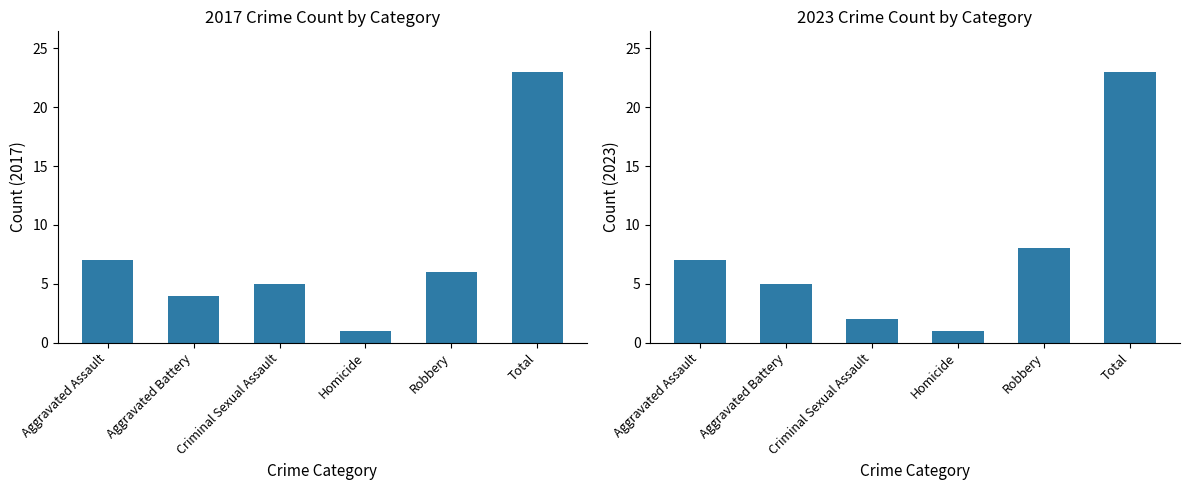

What are all the series names shown in the legend?

2017, 2023